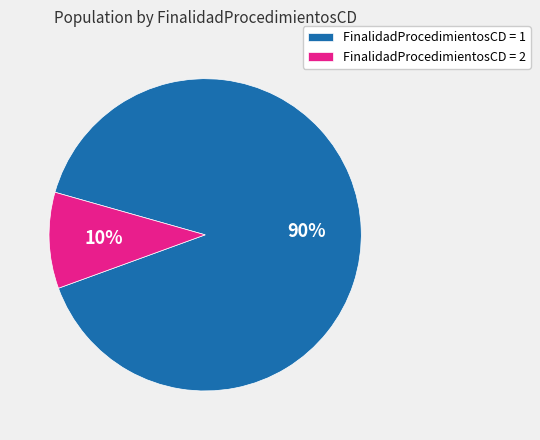

Do FinalidadProcedimientosCD = 2 and FinalidadProcedimientosCD = 1 together represent more than half of the pie?

Yes